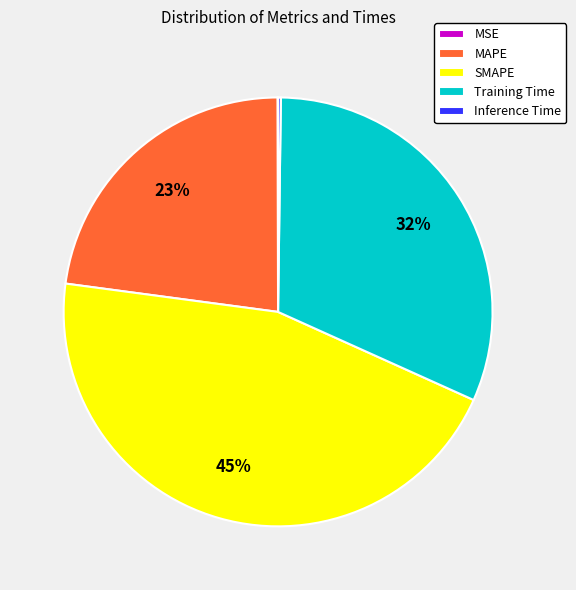

To the nearest percent, what is the difference between the largest and smallest slice percentages?

45%